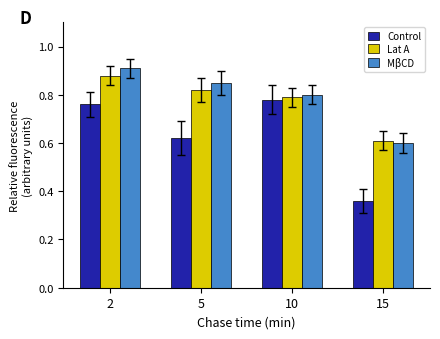

At which category does the chart reach its minimum across all series?

15